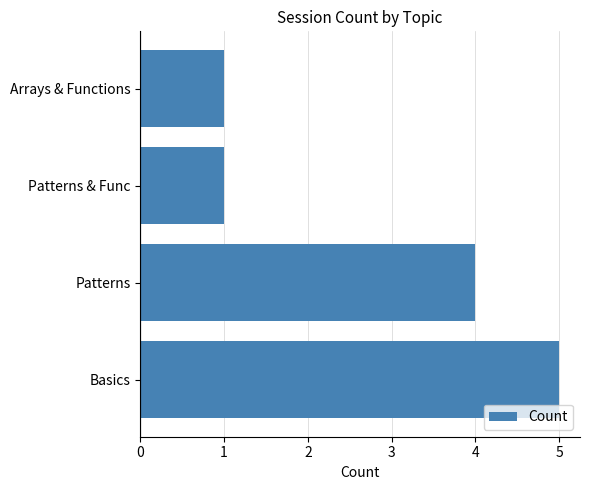

Reading top to bottom, list all the values displayed in this chart.

Arrays & Functions=1	Patterns & Func=1	Patterns=4	Basics=5